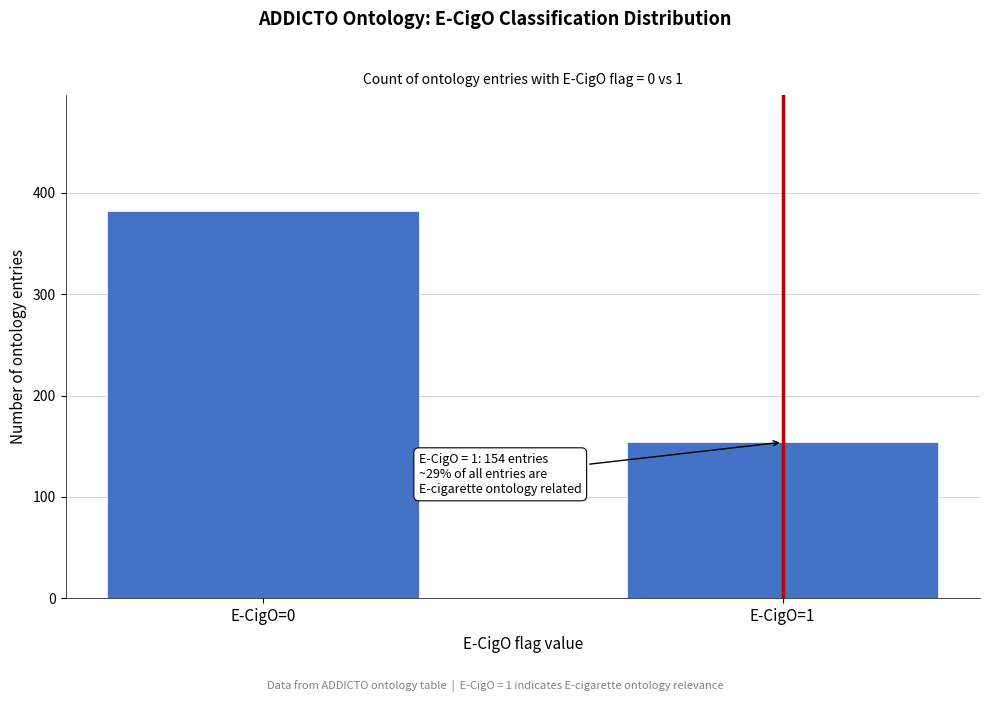

Reading left to right, what are all the values shown in this chart?

382	154